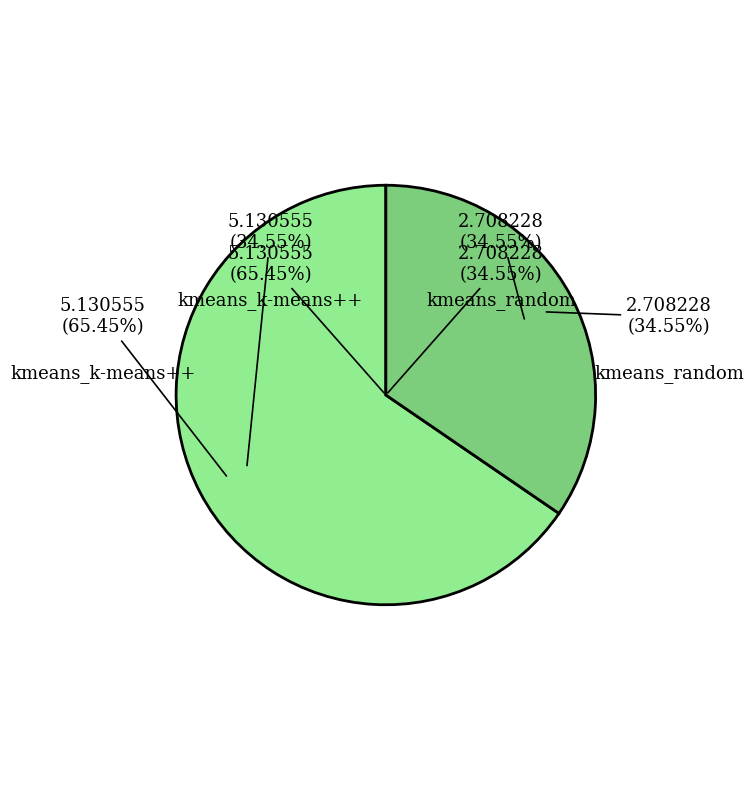

Do kmeans_k-means++ and kmeans_random together represent more than half of the pie?

Yes